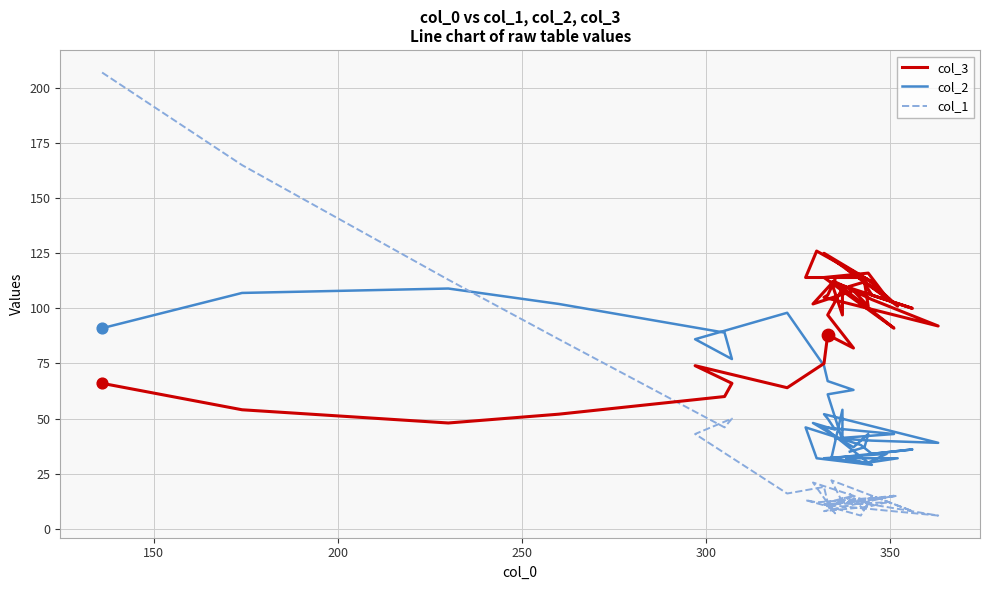

Is the value of col_1 at 32 greater than the value of col_2 at 34?

No